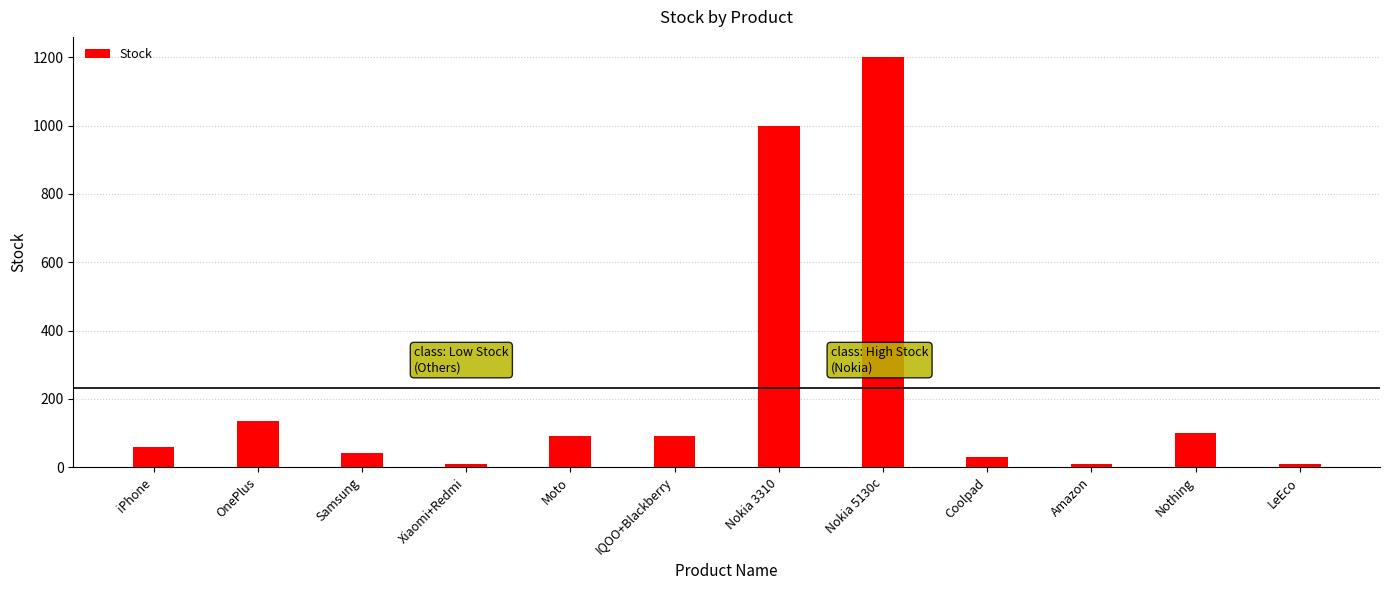

Does the chart contain any negative values?

No